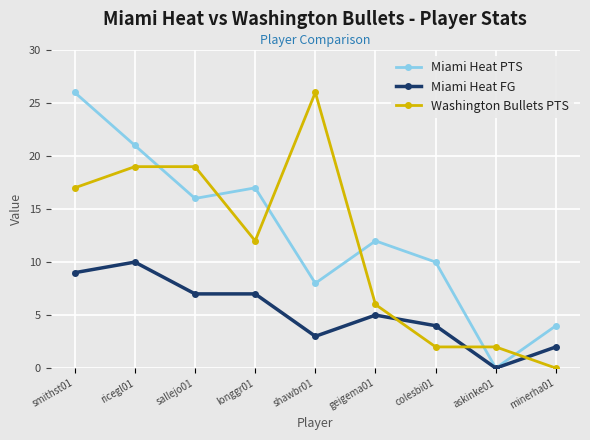

Rank the series at geigema01 from highest to lowest value.

Miami Heat PTS, Washington Bullets PTS, Miami Heat FG